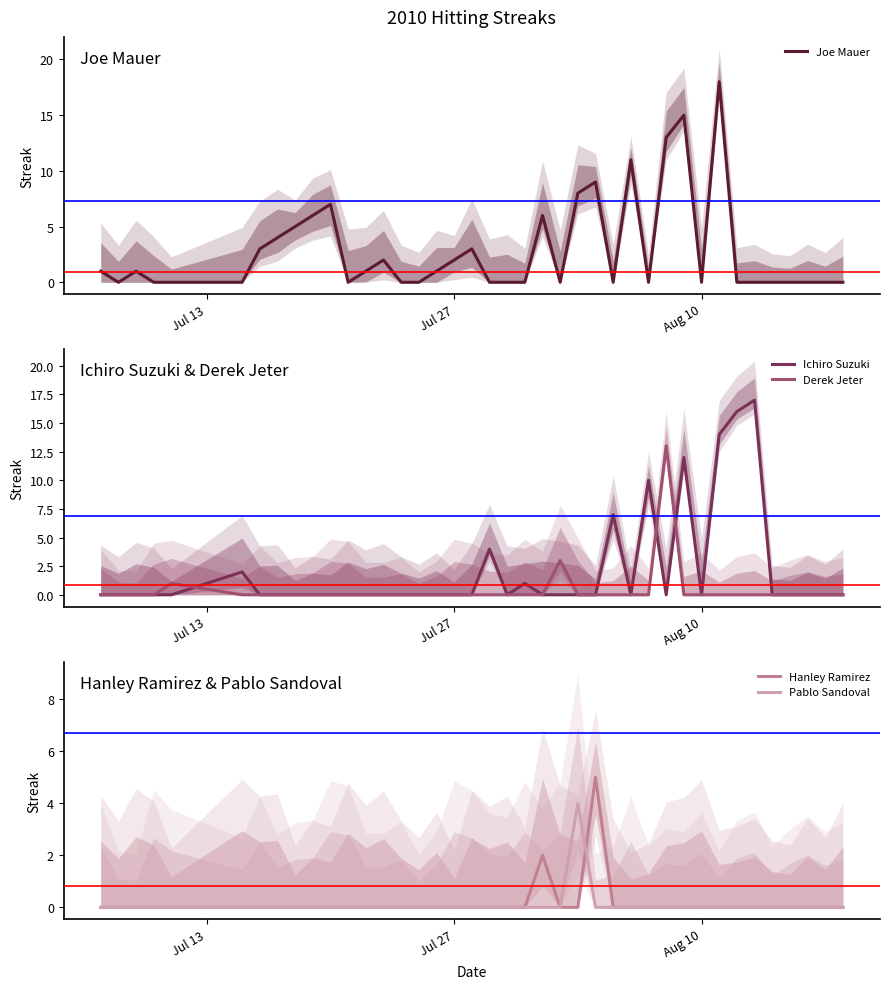

What is the maximum value for Derek Jeter?

13